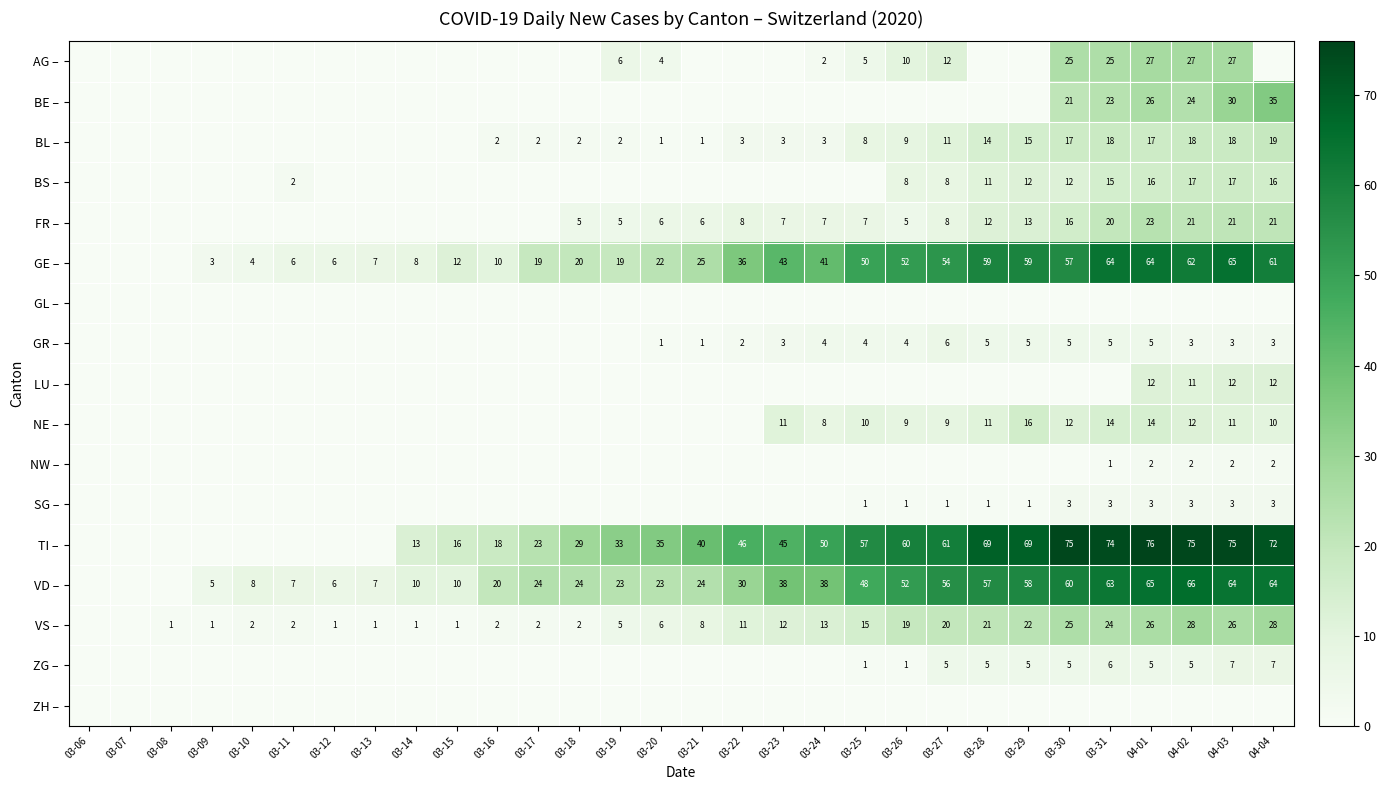

Is it true that TI – equals 46 at 03-29?

False